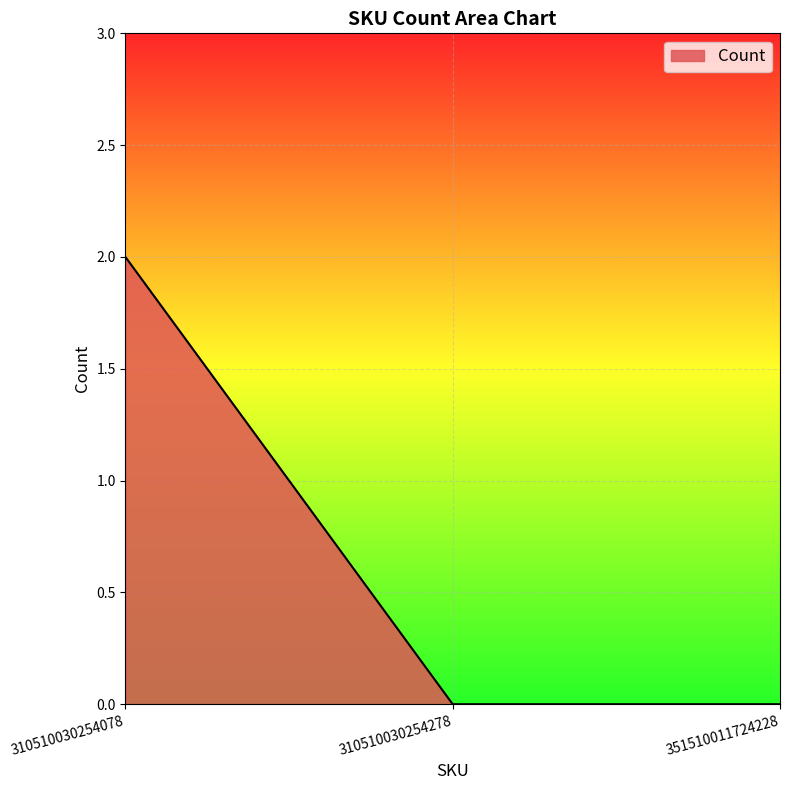

What is the difference between the maximum and minimum values?

2